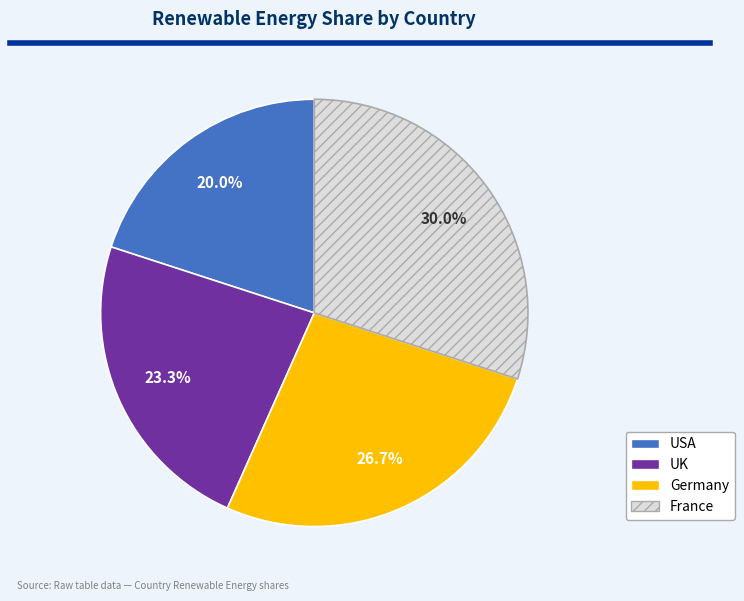

To the nearest percent, what percentage of the pie is Germany?

27%